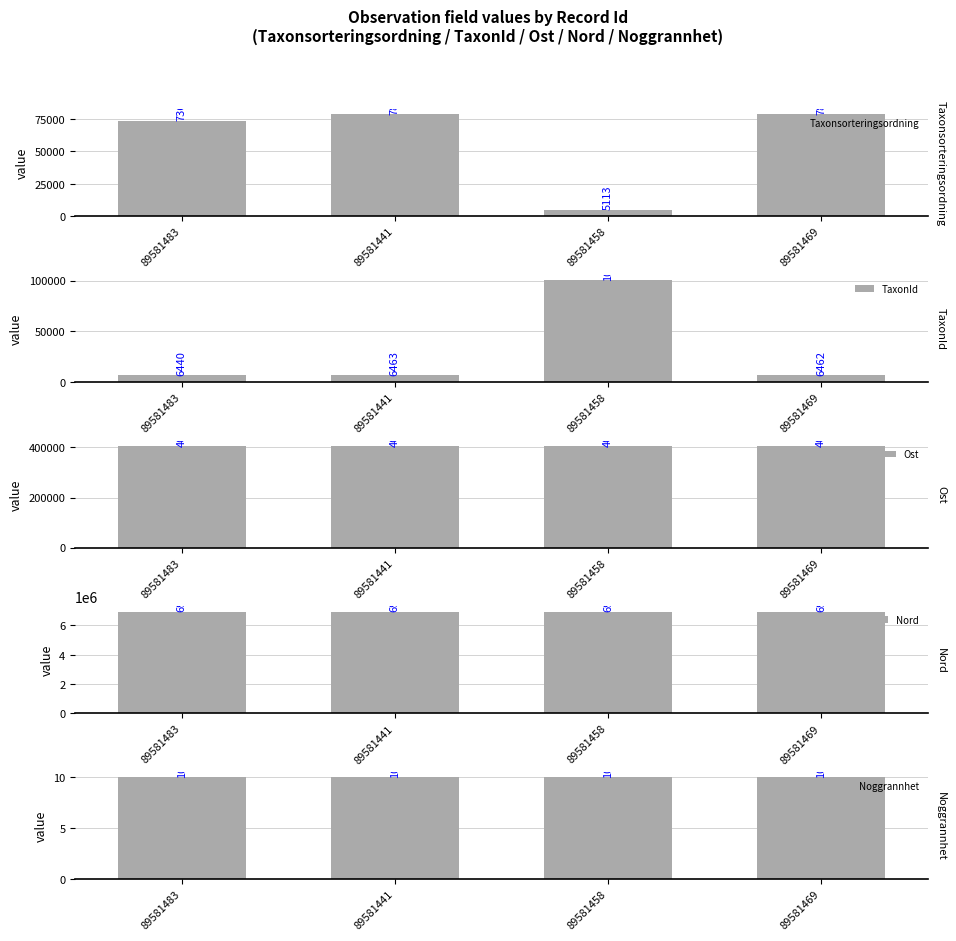

Does the chart contain stacked bars?

No